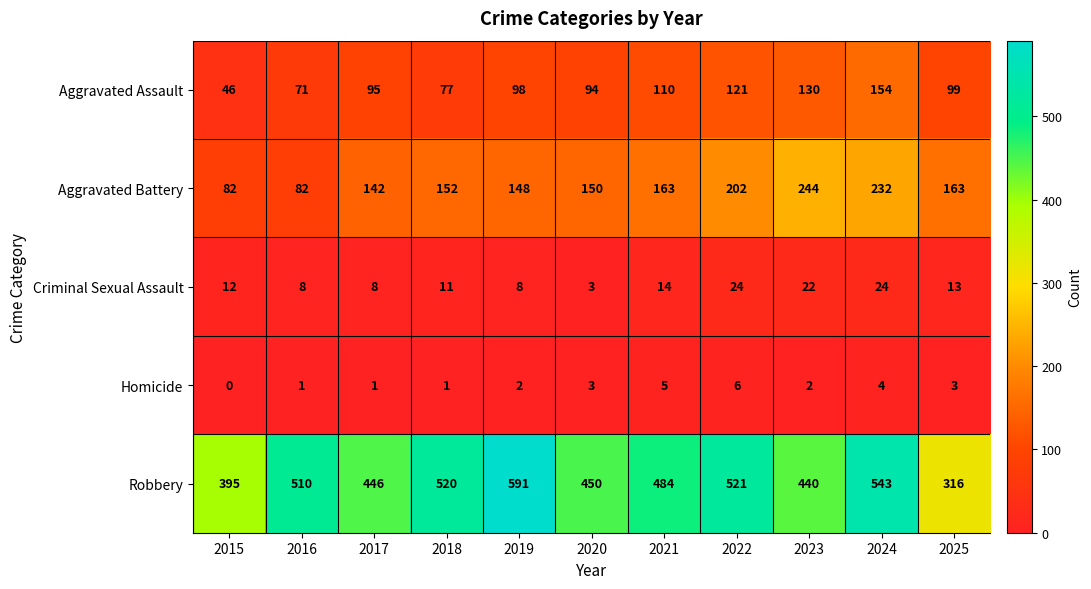

The Aggravated Battery series shows 45 at 2020. True or false?

False